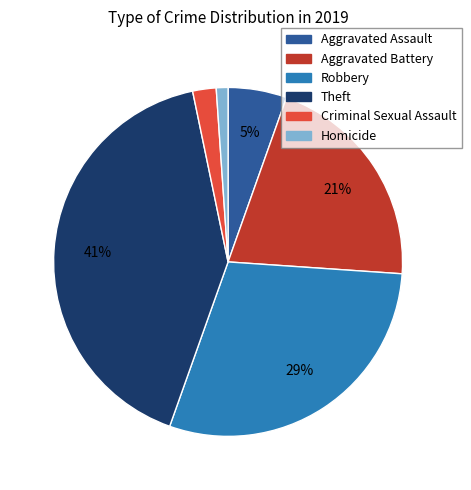

Which has a higher value, Robbery or Criminal Sexual Assault?

Robbery